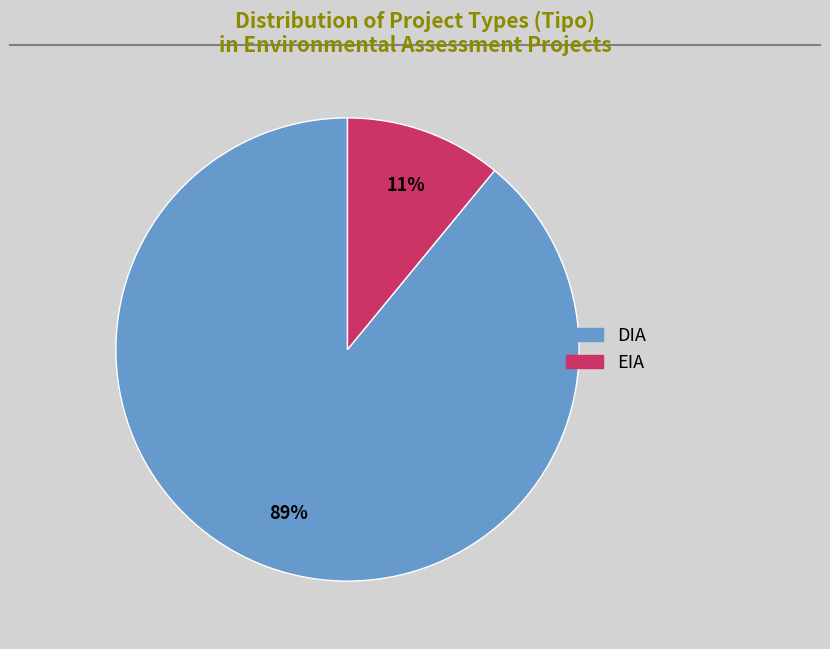

What is the smallest slice in the pie chart?

EIA